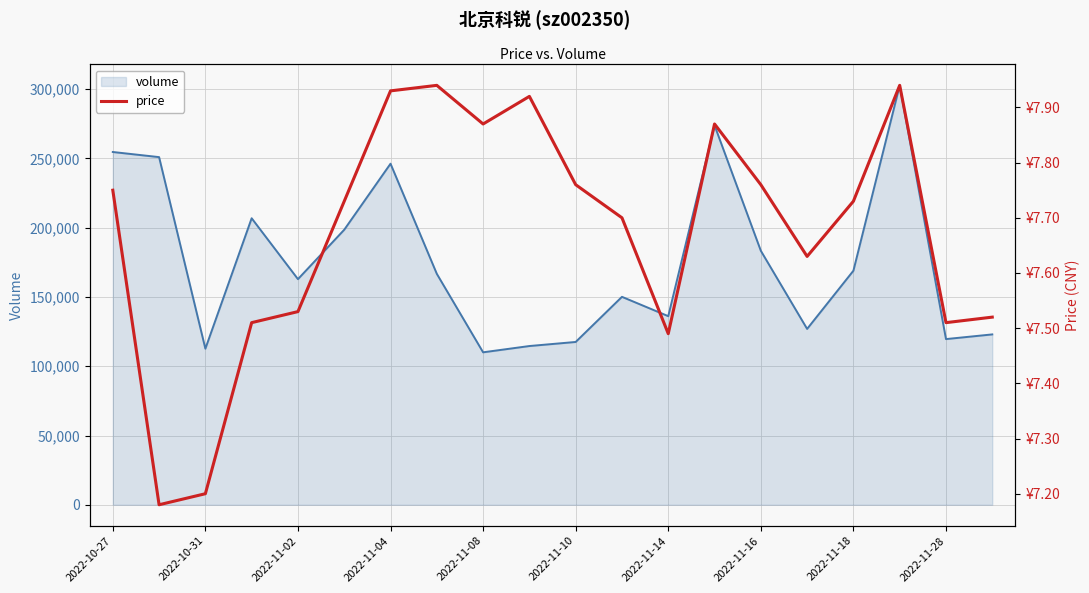

The chart shows a value of 7.5 at 2022-11-14. True or false?

True